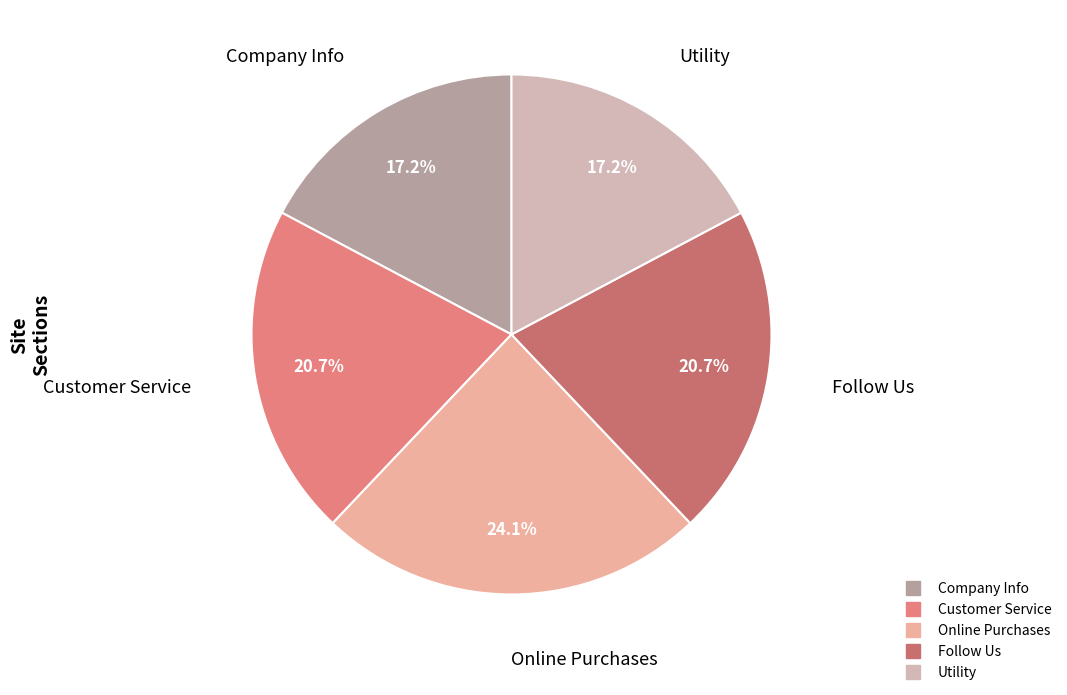

Which slice is the largest?

Online Purchases